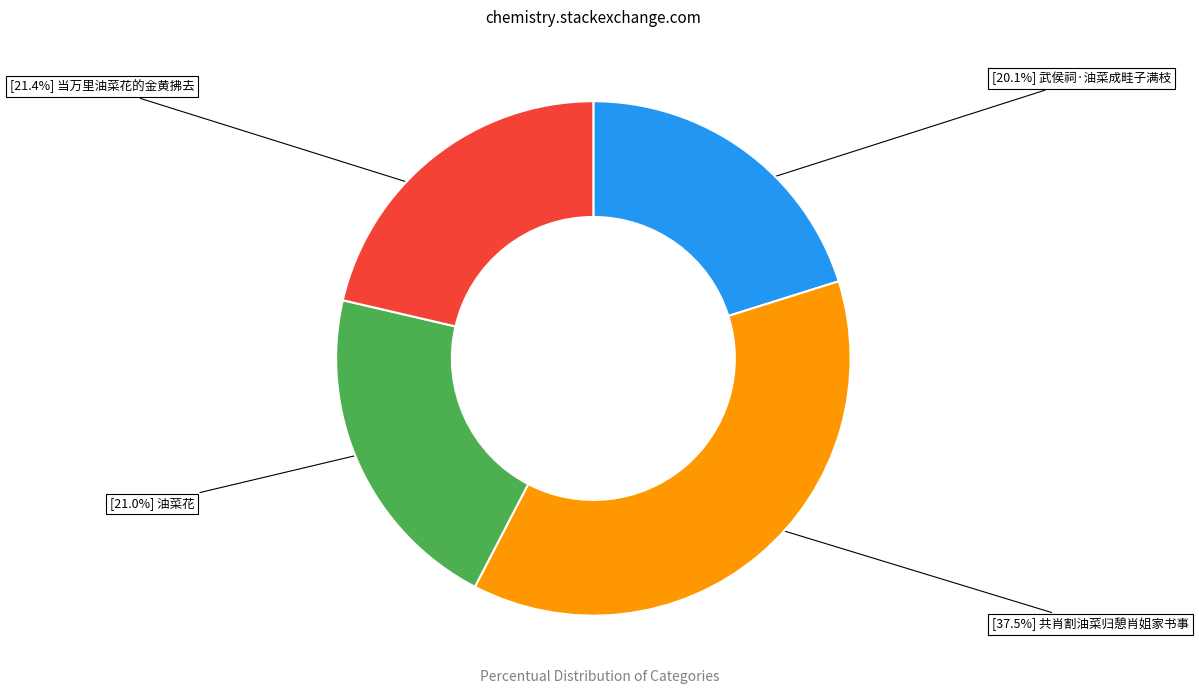

To the nearest percent, what is the difference between the largest and smallest slice percentages?

17%